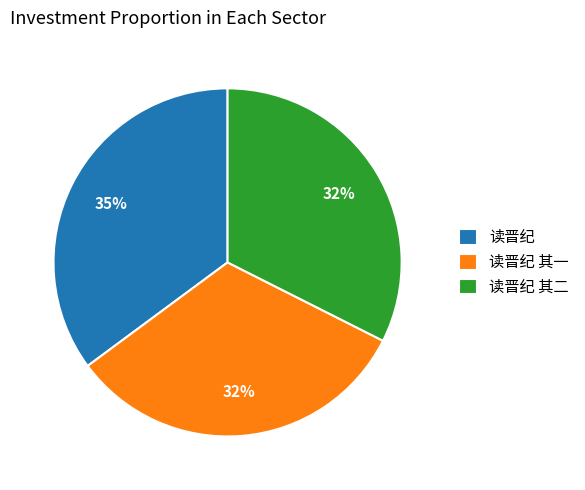

Between 读晋纪 其二 and 读晋纪, which is larger?

读晋纪